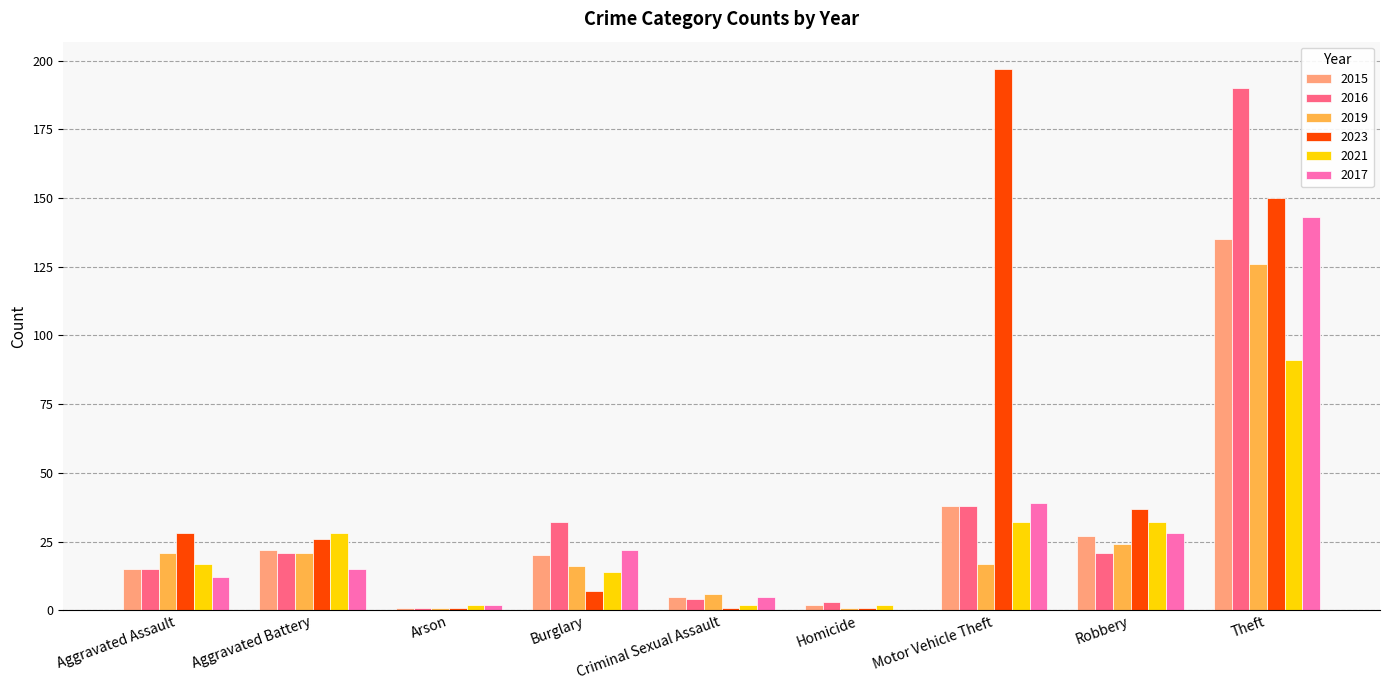

What is the maximum value shown in the chart?

197